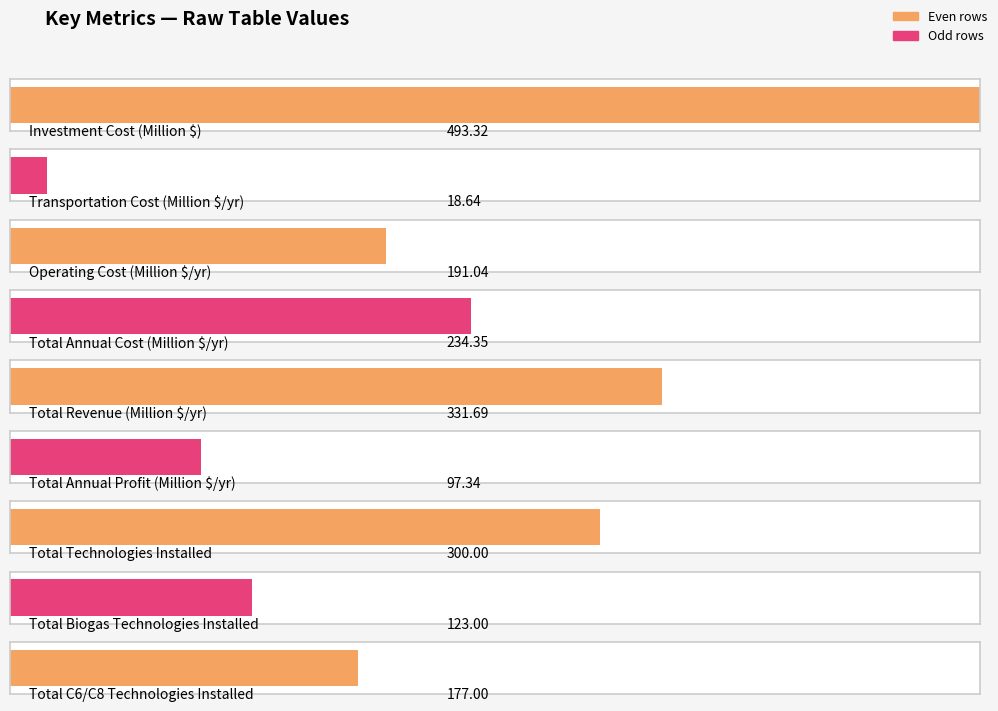

What is the ratio of the value at Total Revenue (Million $/yr) to the value at Transportation Cost (Million $/yr)?

17.8